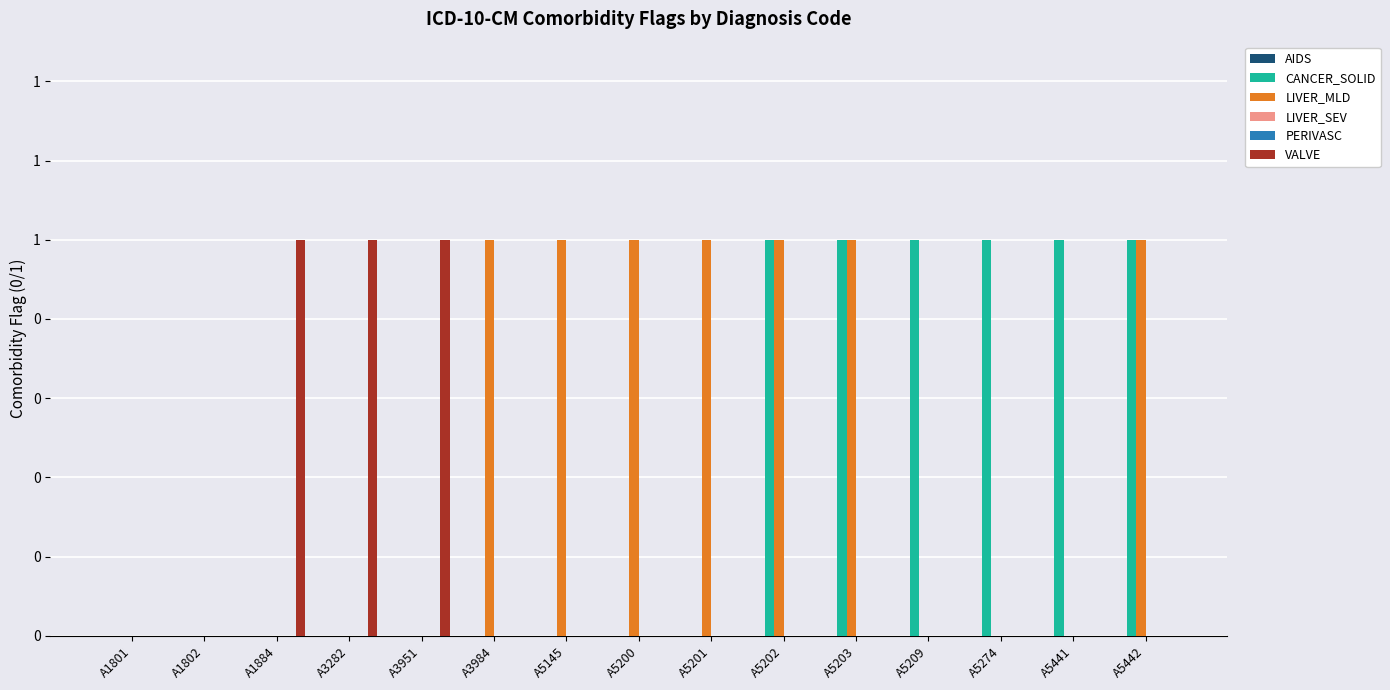

Which label corresponds to the largest value in the chart?

A5202